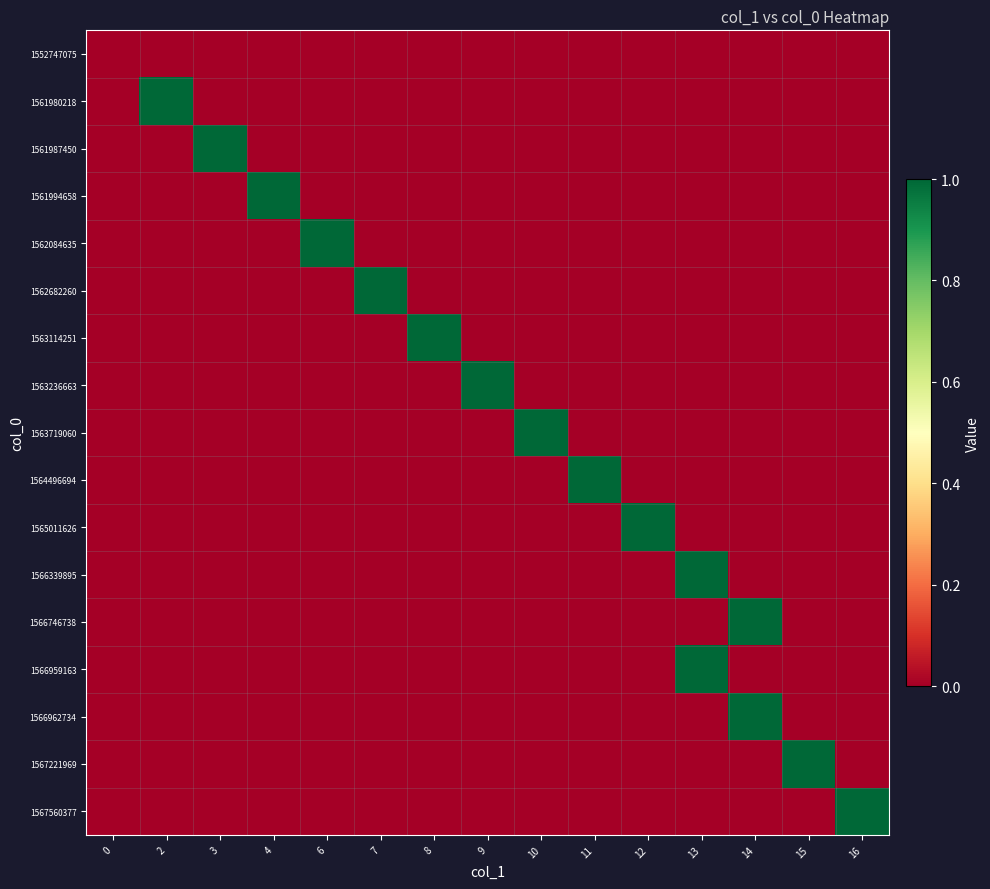

Which series has the largest total across all categories?

1561980218